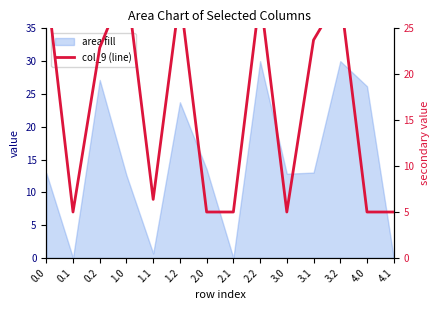

What is the change in value from 1.1 to 3.0?

-1.4